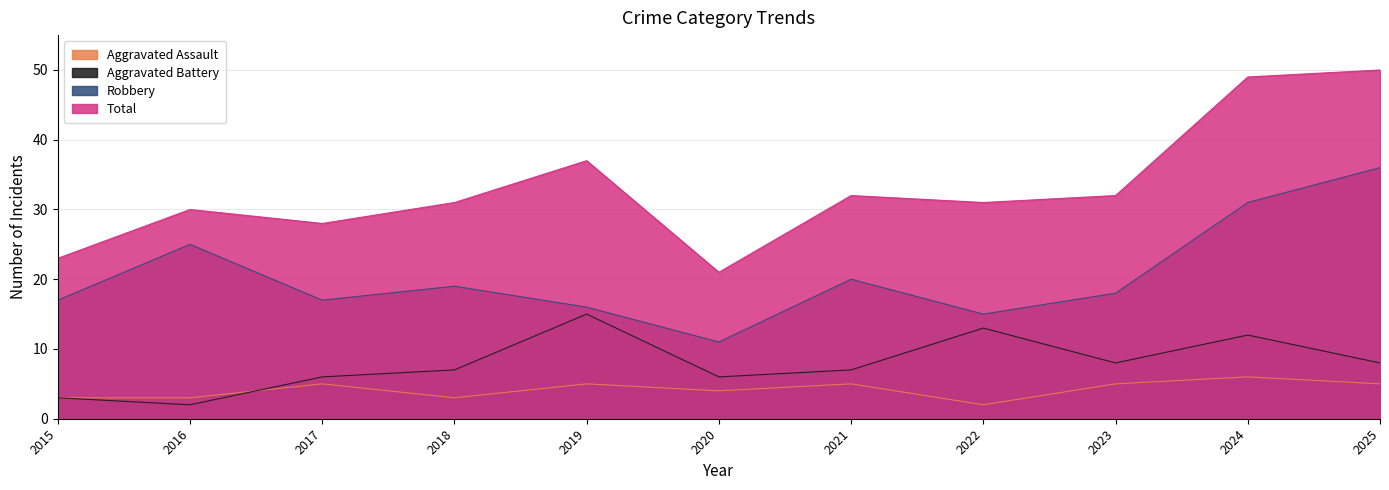

How many data points does each series have?

11